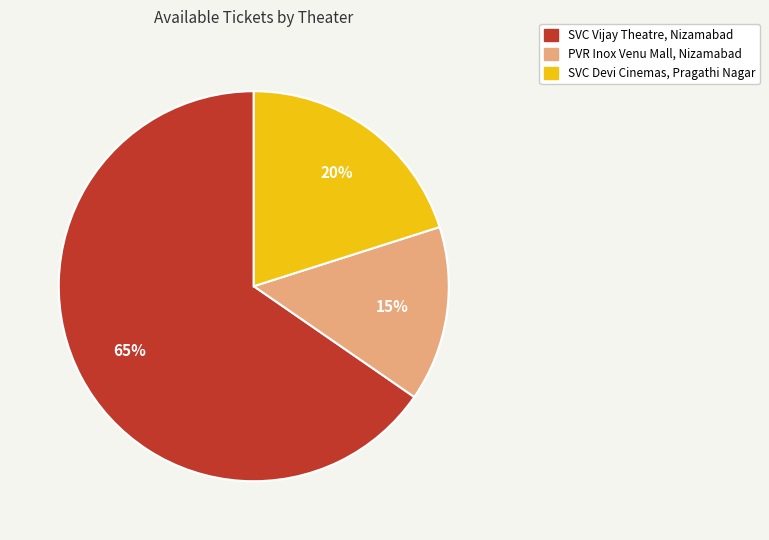

Which category accounts for the majority?

SVC Vijay Theatre, Nizamabad